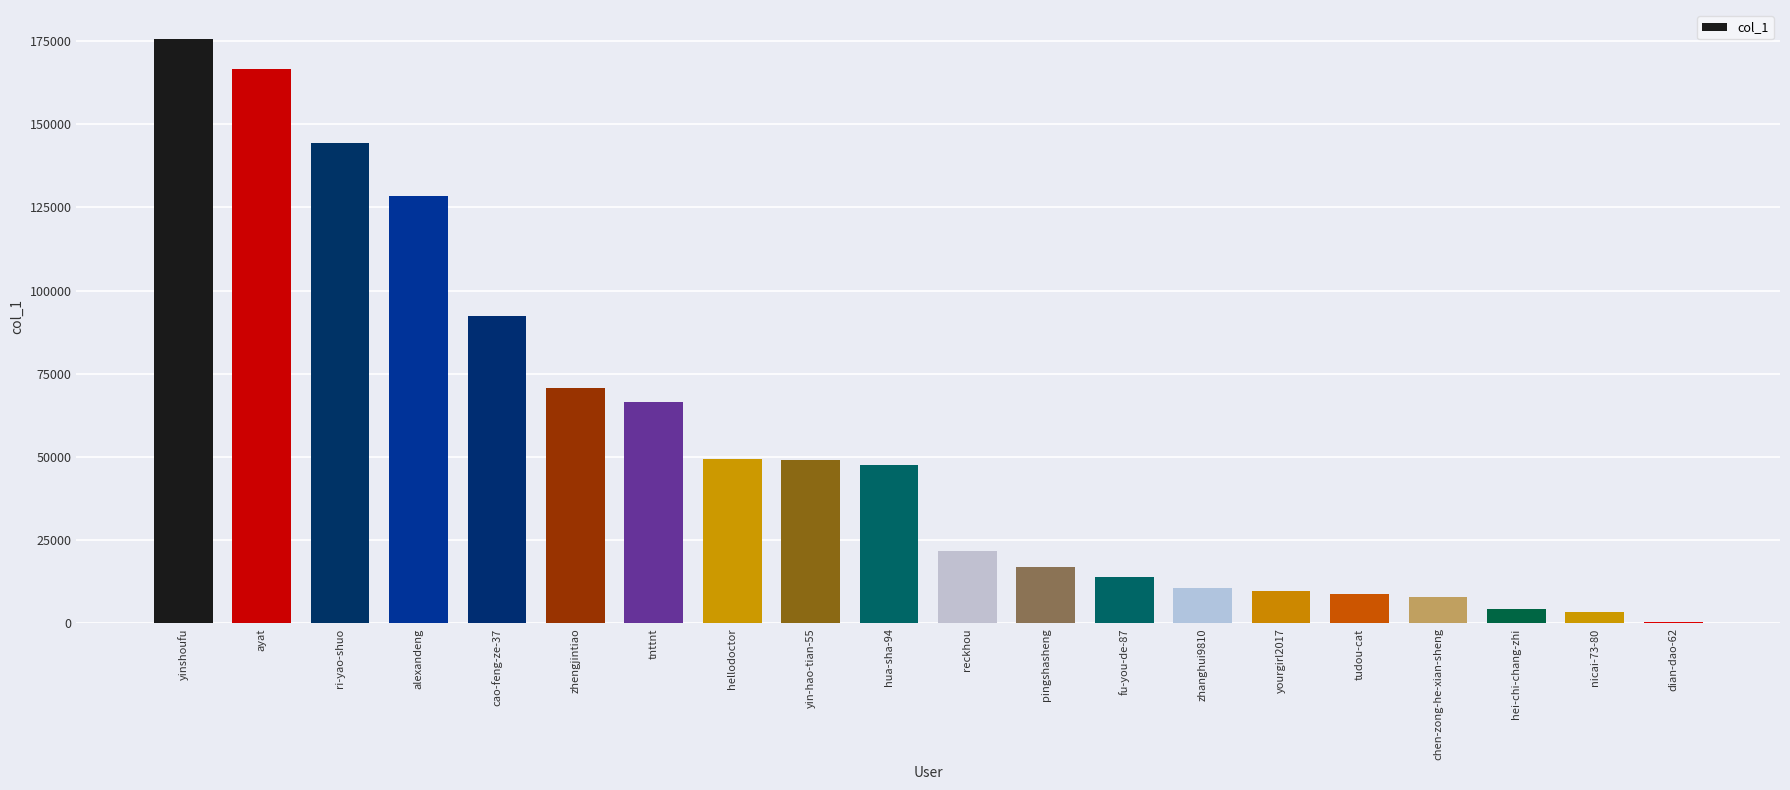

Does the chart contain stacked bars?

No